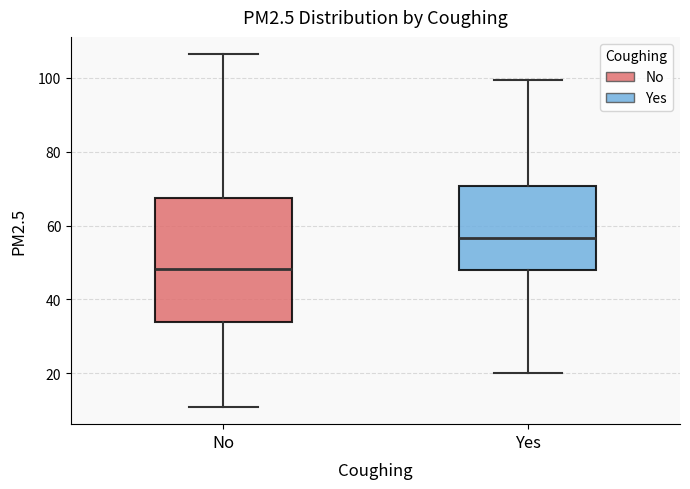

Which box is the tallest, from its lower edge to its upper edge?

No